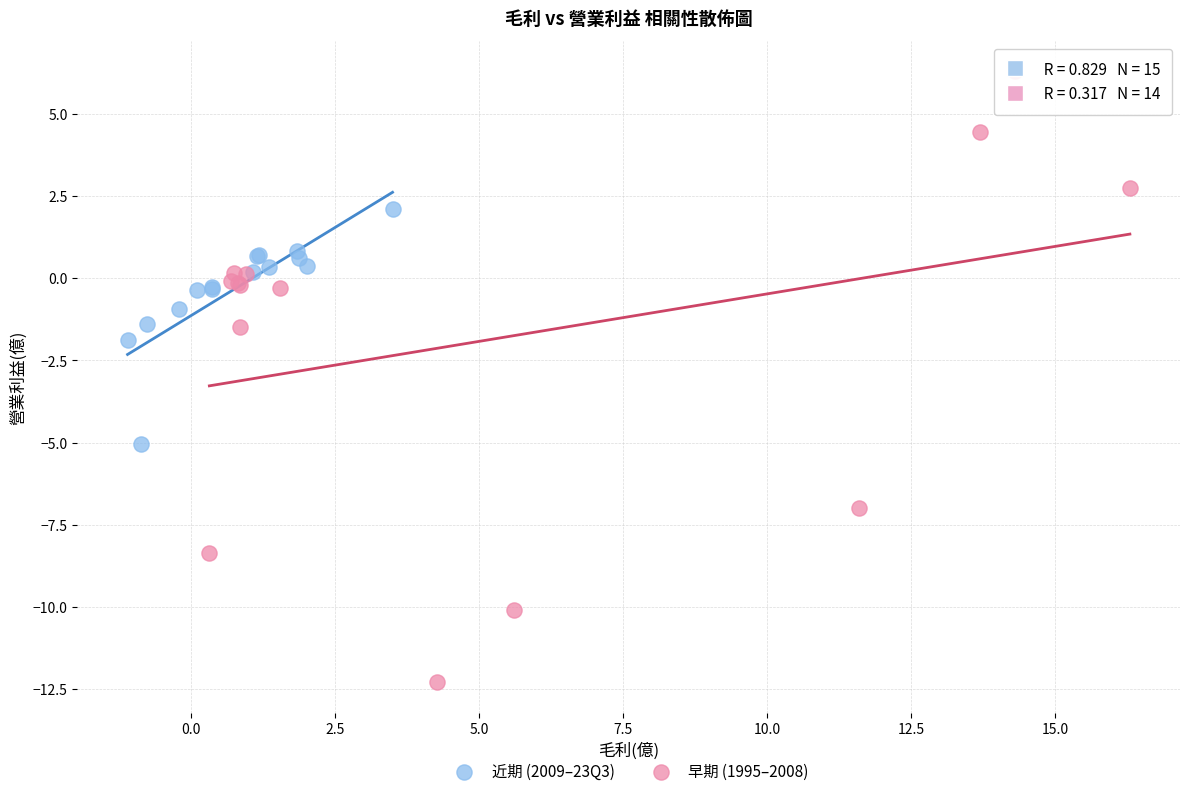

Which series has the largest Y range (max minus min)?

早期 (1995–2008)